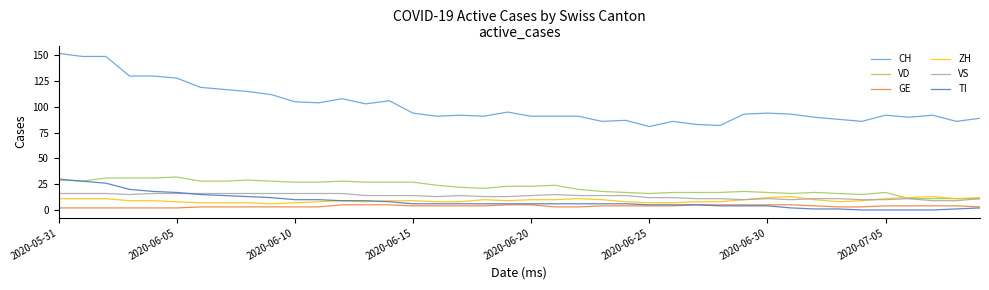

Which series has the largest total across all categories?

CH